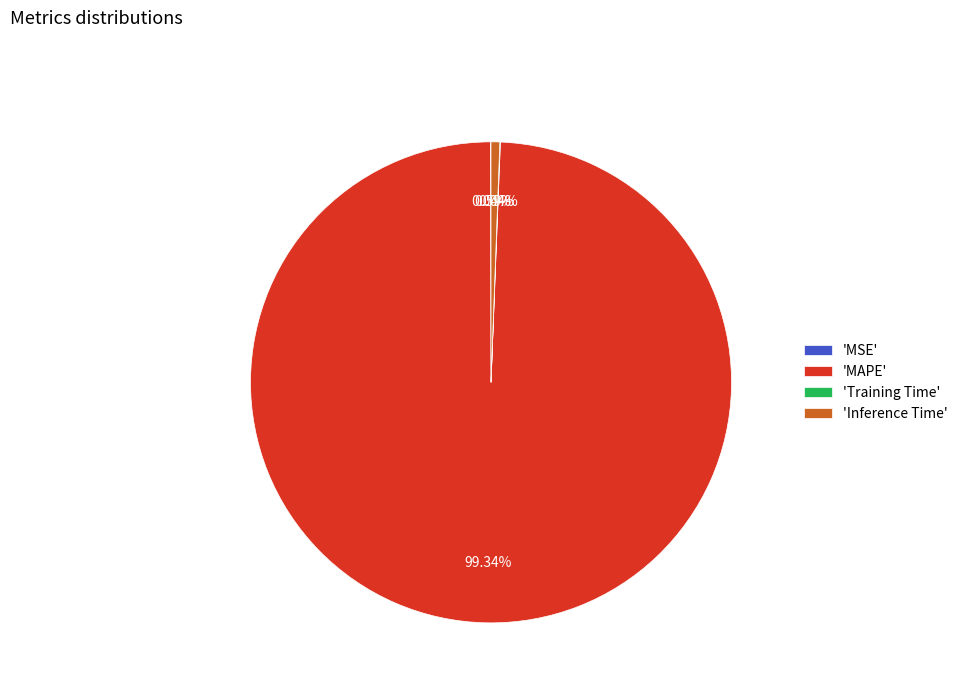

Combined, do 'Inference Time' and 'MAPE' account for over 50%?

Yes